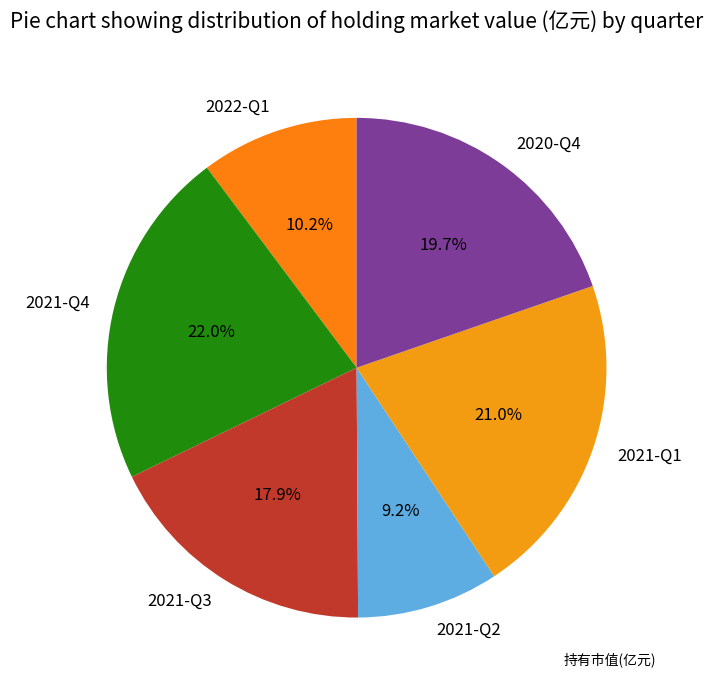

Does 2021-Q1 represent more than half of the total?

No